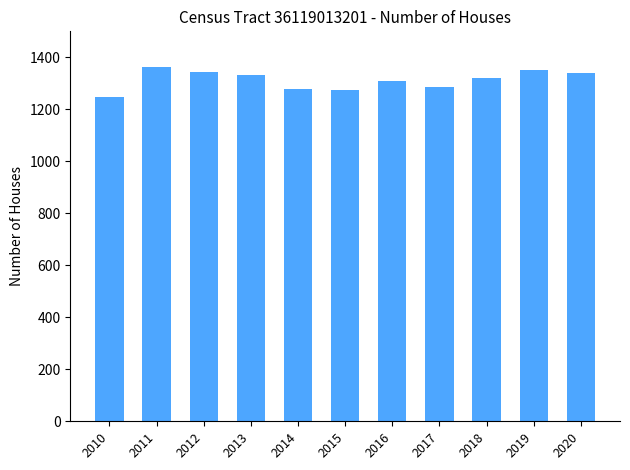

What is the value of the 9th bar from the left?

1320